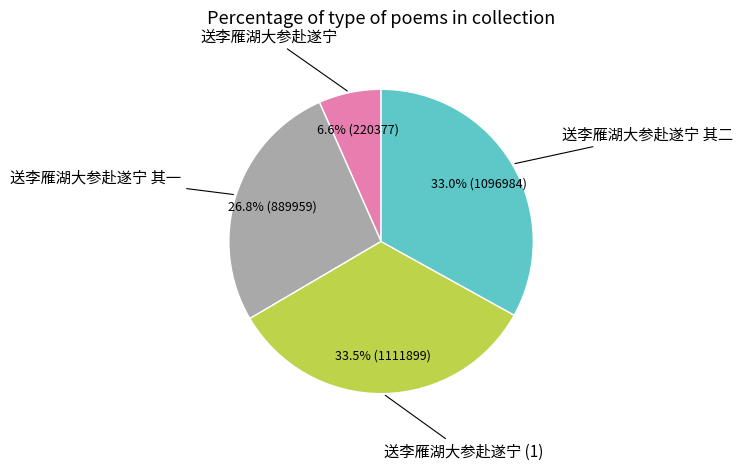

Is there a majority slice in this chart?

No